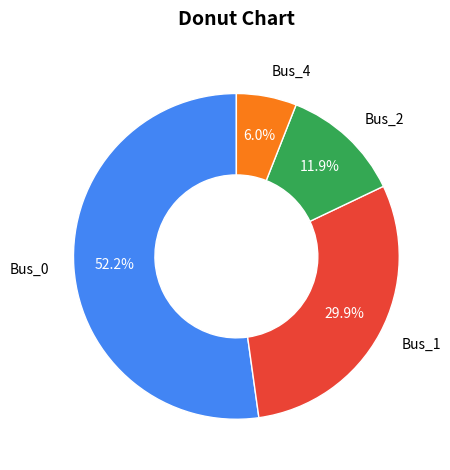

Does Bus_1 account for over 50% of the chart?

No